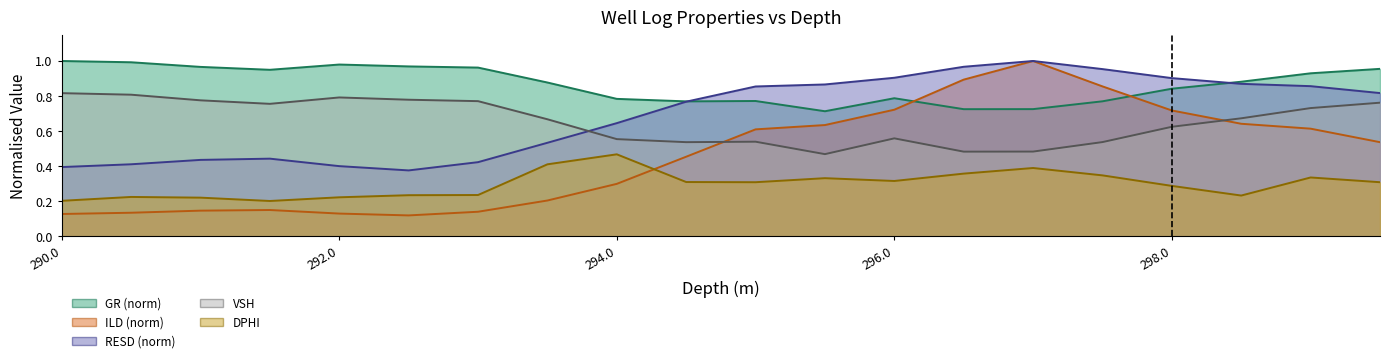

Which label corresponds to the smallest value in the chart?

292.5